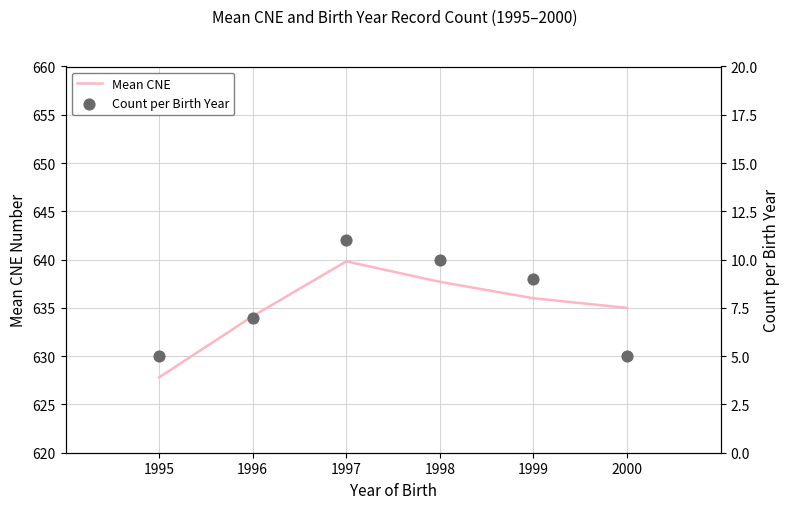

At which category is the sum across all series the highest?

1997